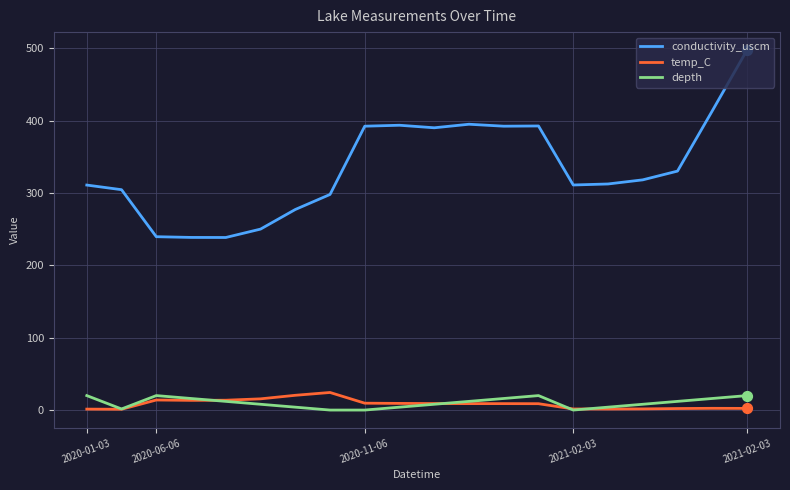

Which series has the largest total across all categories?

conductivity_uscm